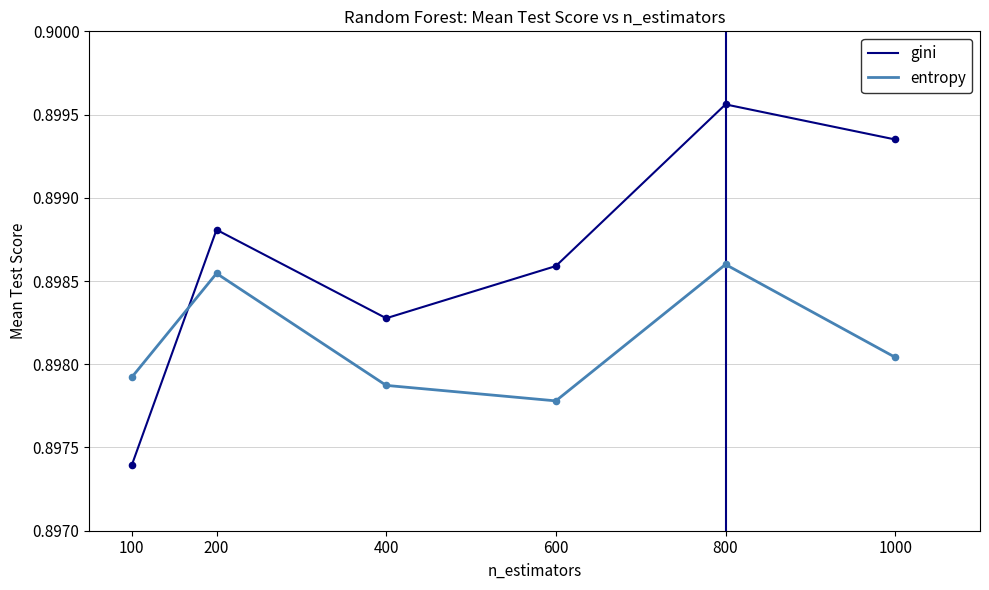

Which series has the widest spread of values?

gini